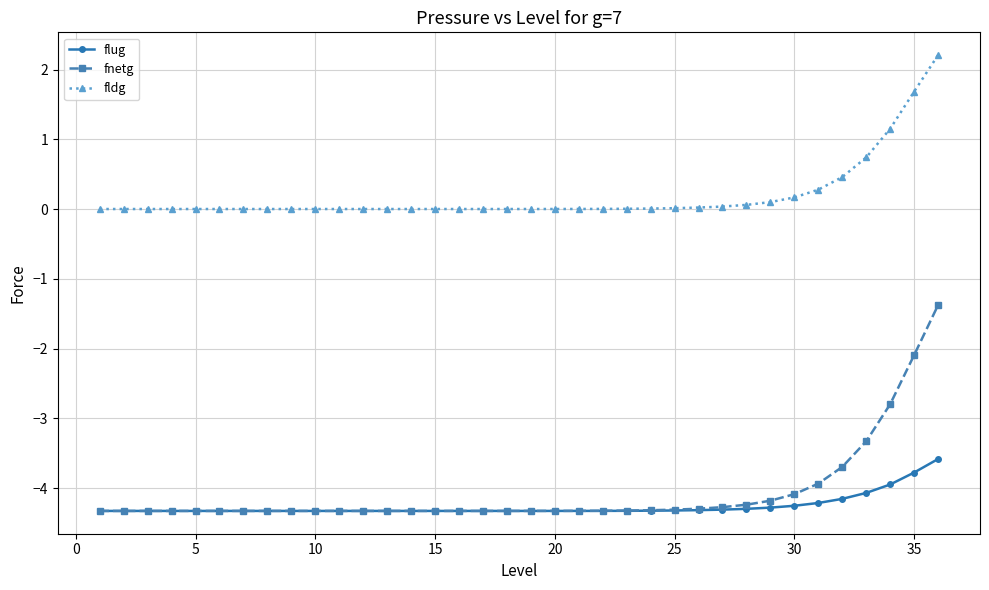

Which series has the largest range (max minus min)?

fnetg